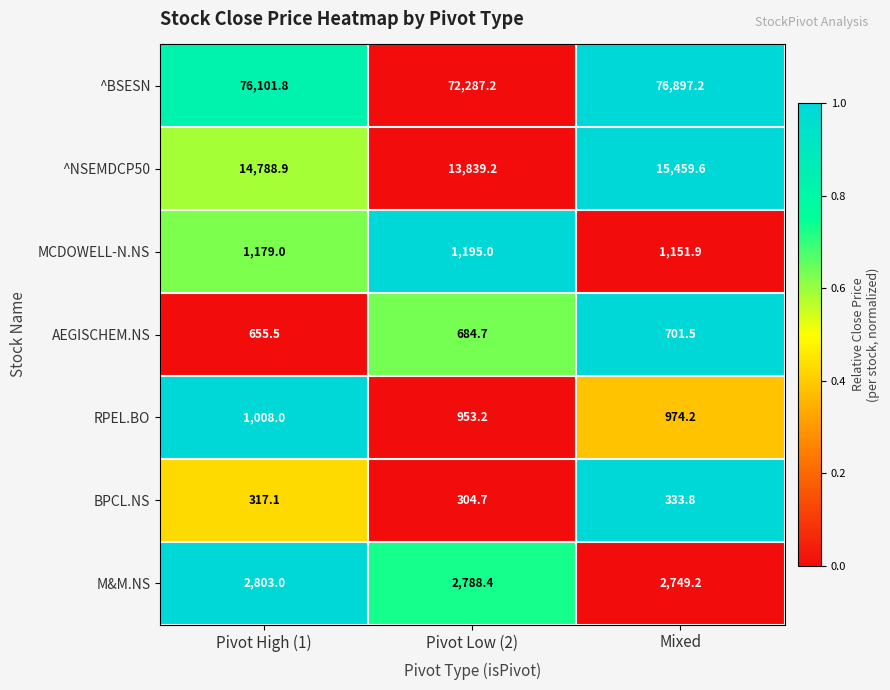

List the series in order of their peak value, lowest first.

BPCL.NS, AEGISCHEM.NS, RPEL.BO, MCDOWELL-N.NS, M&M.NS, ^NSEMDCP50, ^BSESN